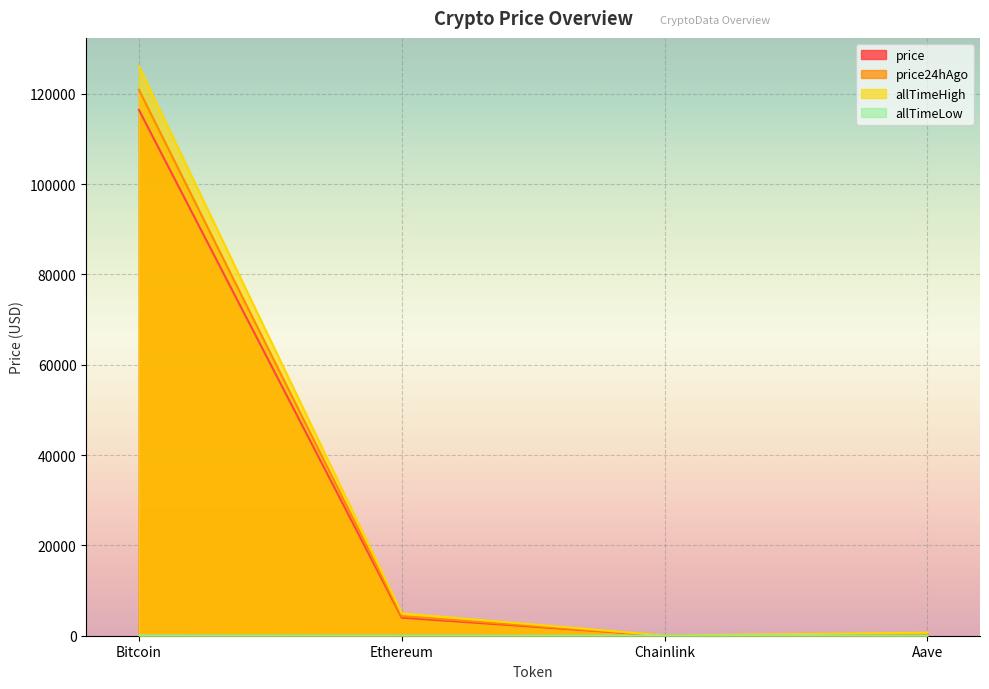

Reading left to right, list all the values displayed in this chart.

price: Bitcoin=116435.0	Ethereum=3993.0	Chainlink=20.6	Aave=257.0
price24hAgo: Bitcoin=120894.0	Ethereum=4333.4	Chainlink=21.8	Aave=272.0
allTimeHigh: Bitcoin=126080.0	Ethereum=4946.1	Chainlink=52.7	Aave=661.7
allTimeLow: Bitcoin=67.8	Ethereum=0.4	Chainlink=0.1	Aave=26.0